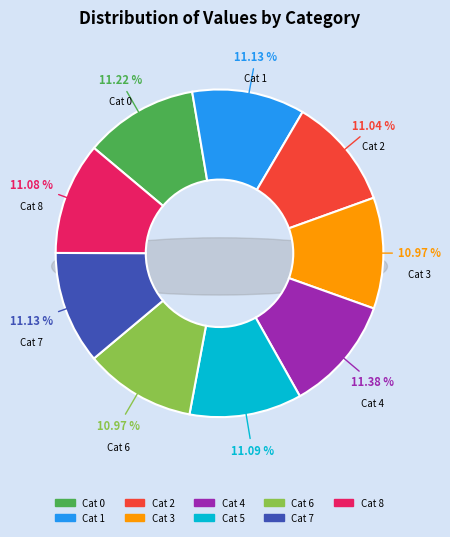

To the nearest percent, what percentage of the pie is 5?

11%